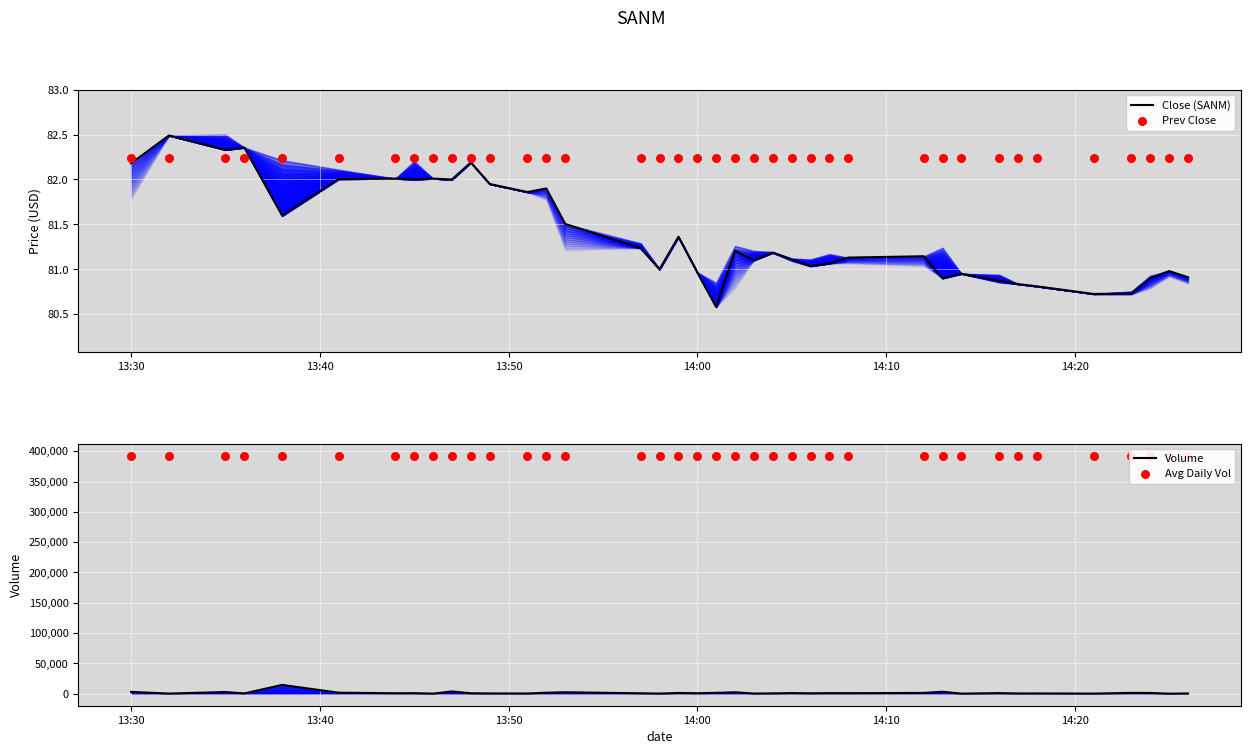

Which series has the largest total across all categories?

Avg Daily Vol